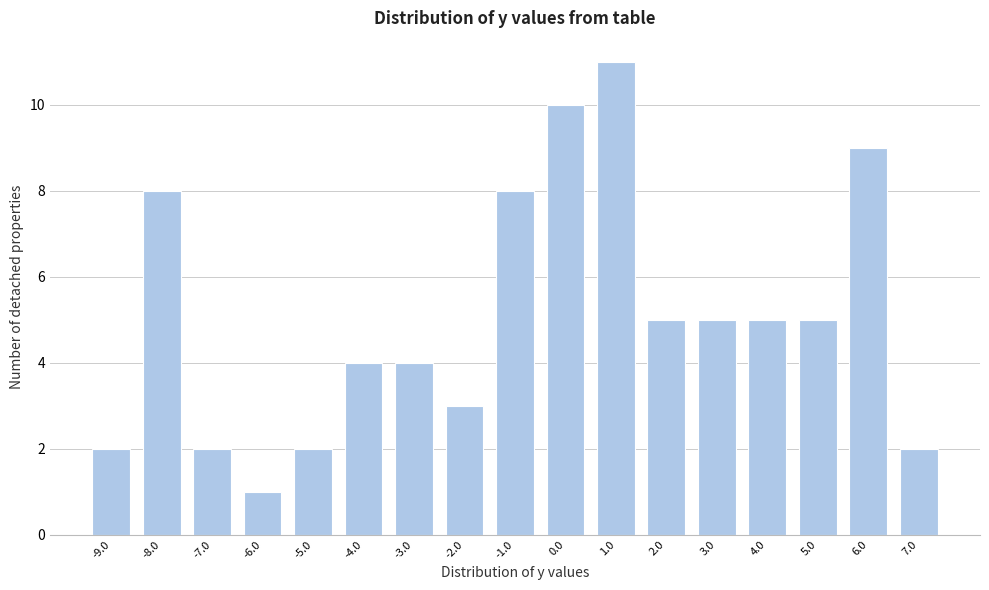

Reading left to right, transcribe this chart: for each bar, give the range it covers on the x-axis and its height. The values are not printed on the chart, so give them approximately, as read against the axis.

-9.5 to -8.5: 2
-8.5 to -7.5: 8
-7.5 to -6.5: 2
-6.5 to -5.5: 1
-5.5 to -4.5: 2
-4.5 to -3.5: 4
-3.5 to -2.5: 4
-2.5 to -1.5: 3
-1.5 to -0.5: 8
-0.5 to 0.5: 10
0.5 to 1.5: 11
1.5 to 2.5: 5
2.5 to 3.5: 5
3.5 to 4.5: 5
4.5 to 5.5: 5
5.5 to 6.5: 9
6.5 to 7.5: 2